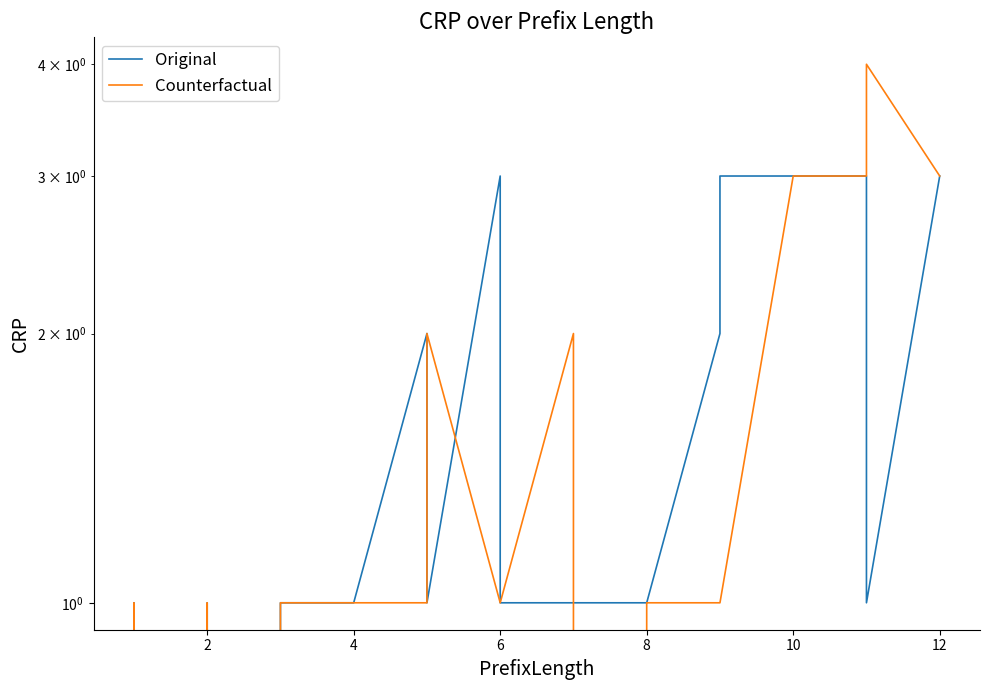

What is the sum of all Original values?

37